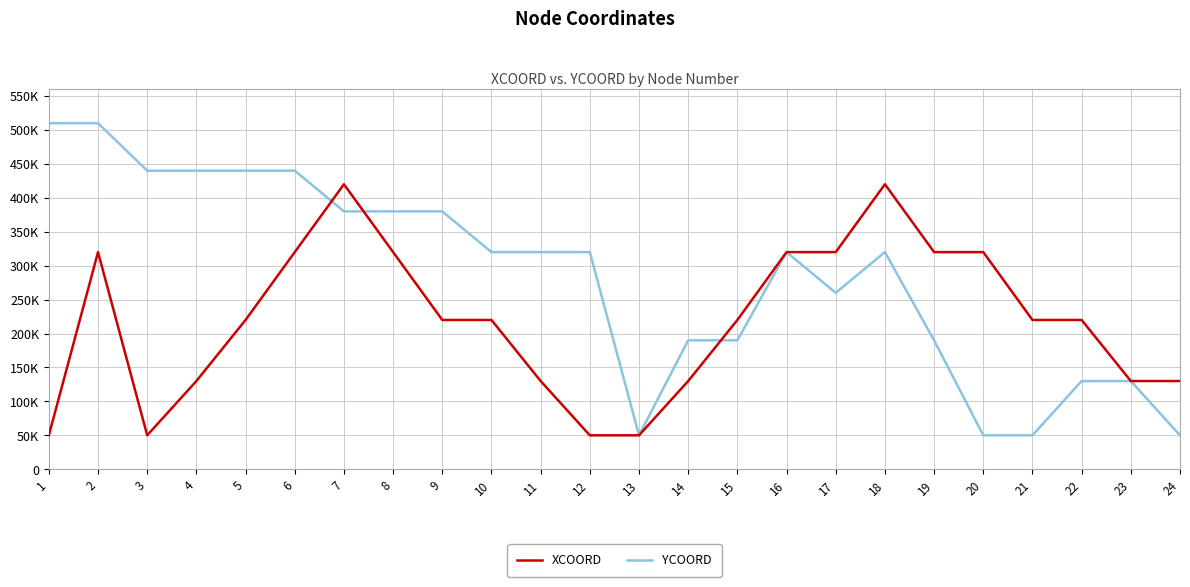

Which series has the largest total across all categories?

YCOORD